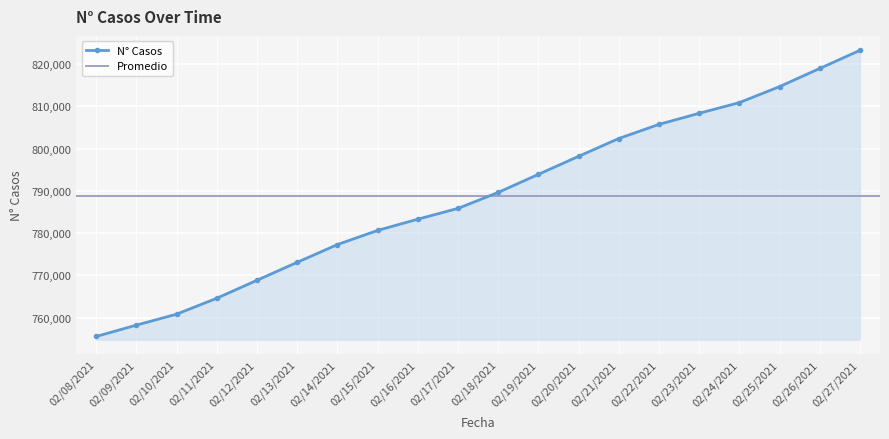

Is it true that the value at 02/24/2021 is 810908?

True